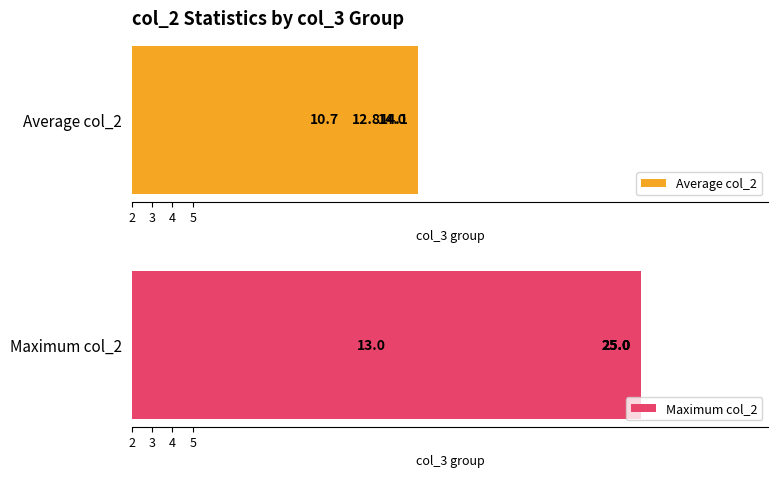

Is it true that Maximum col_2 equals 5.1 at 5?

False